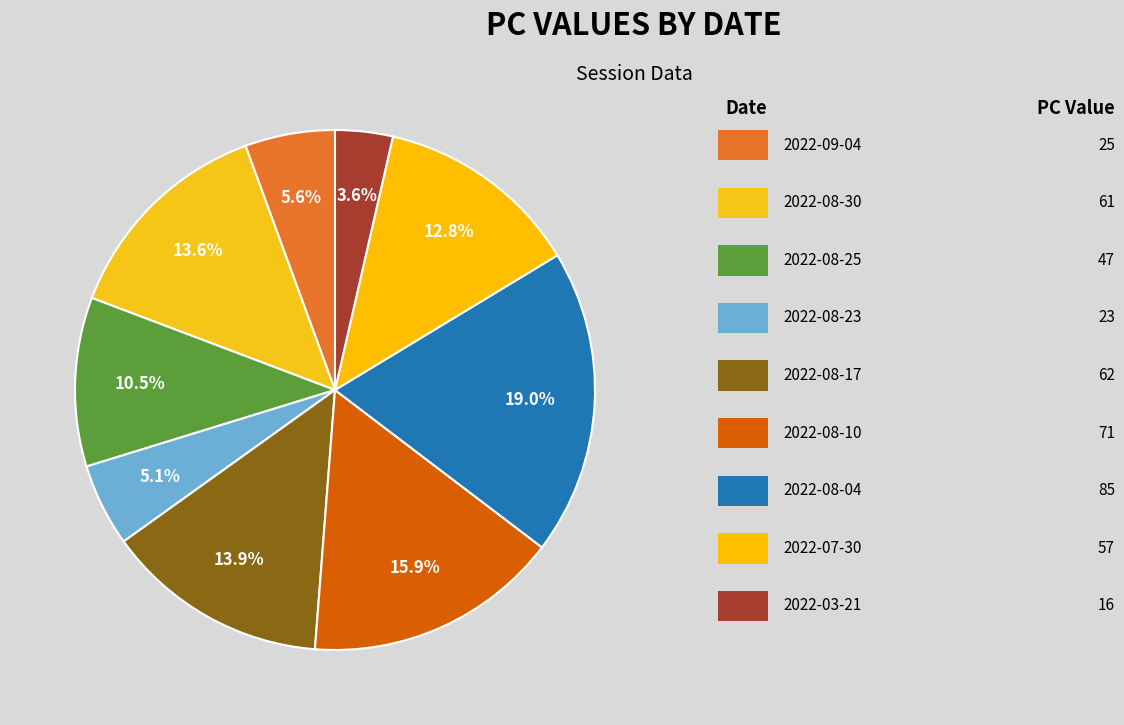

Count the number of slices in the pie.

9